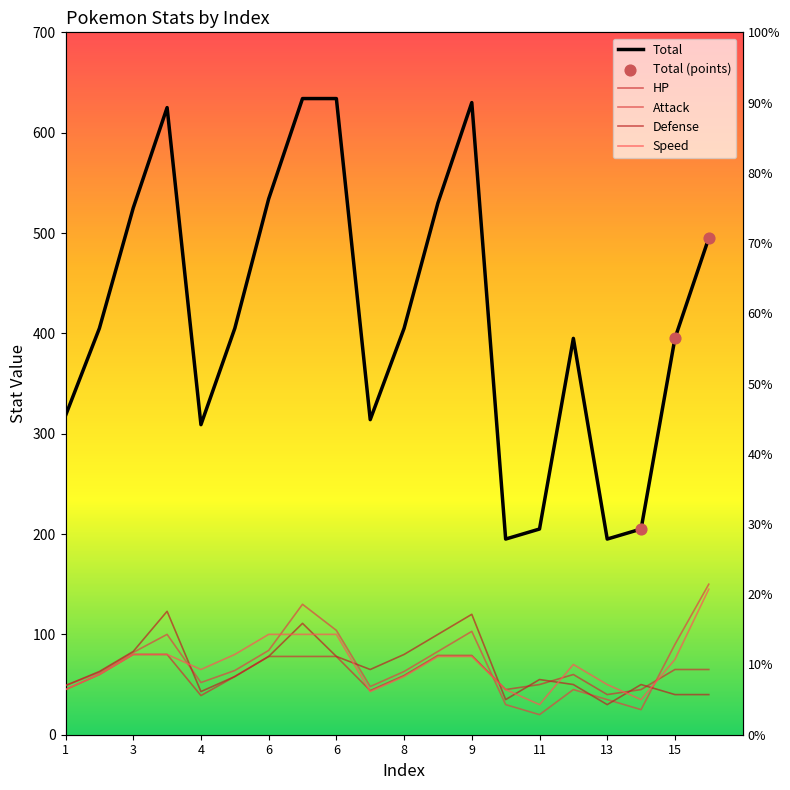

What is the total value across all series at 5?

665